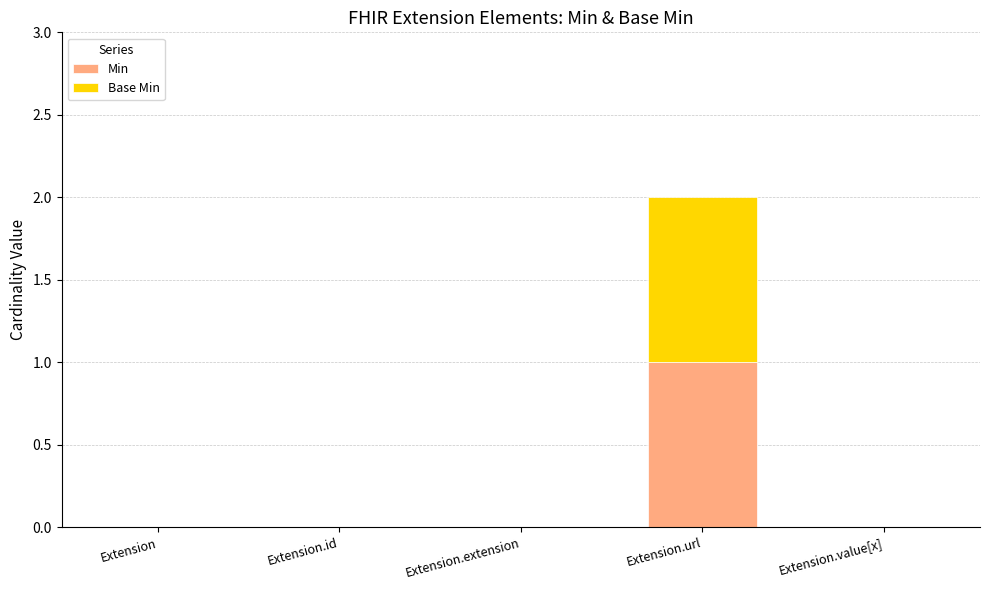

Which category has the highest value in the Min series?

Extension.url